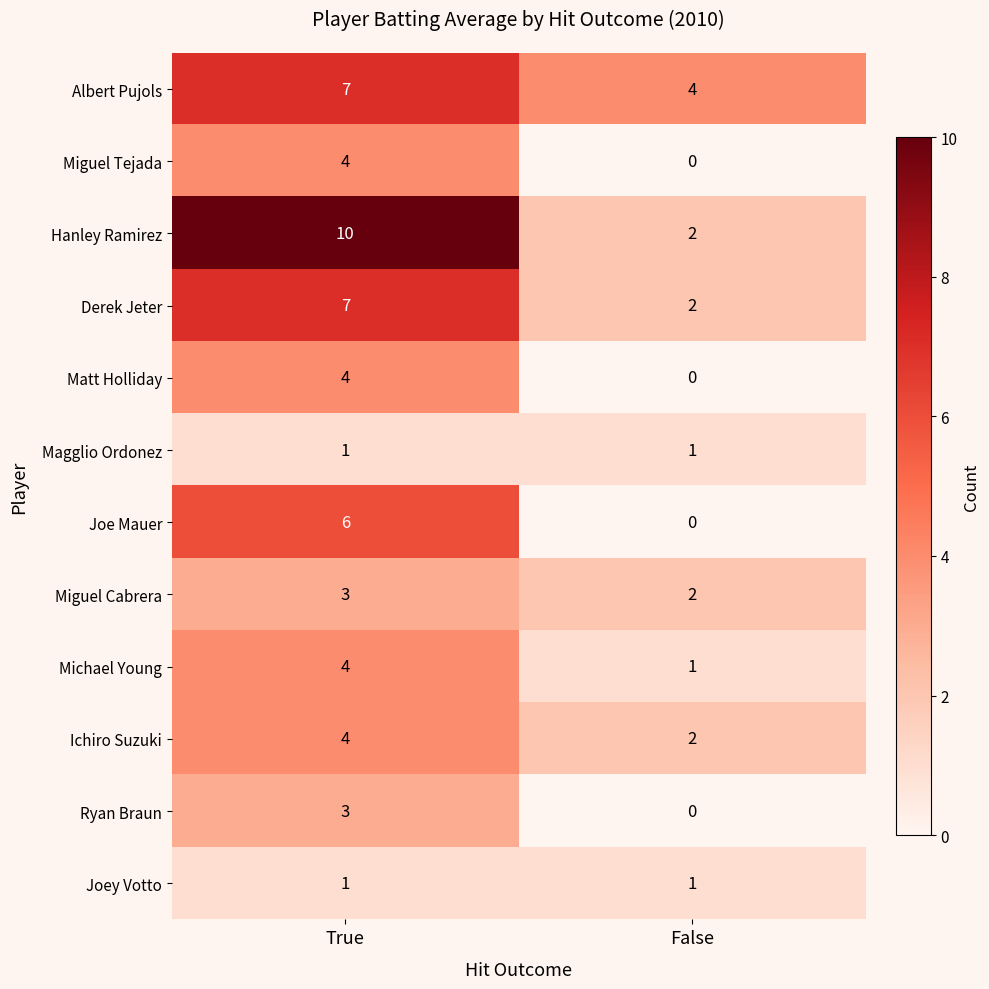

Which category has the highest value across all series?

True